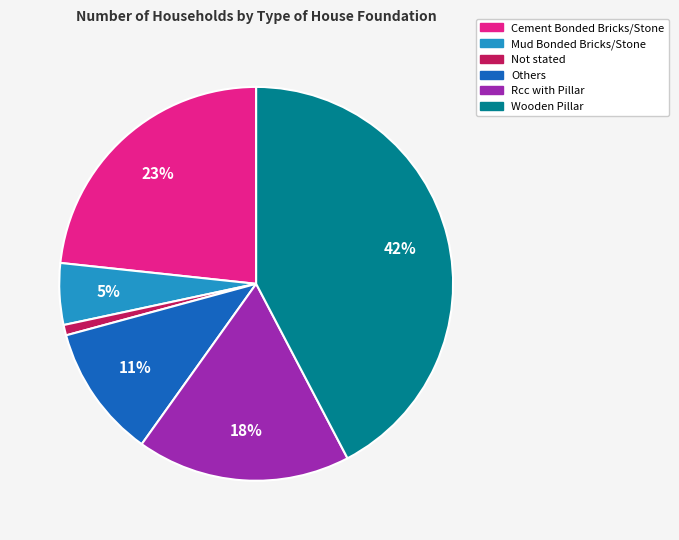

Is the sum of Not stated and Rcc with Pillar greater than half?

No